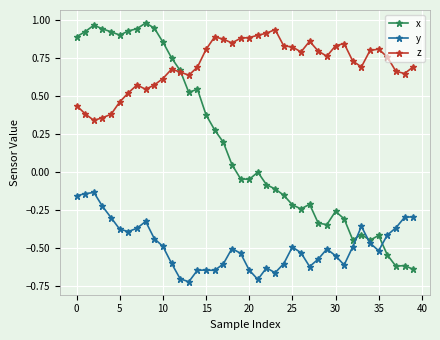

List the series in order of their overall mean, lowest first.

y, x, z